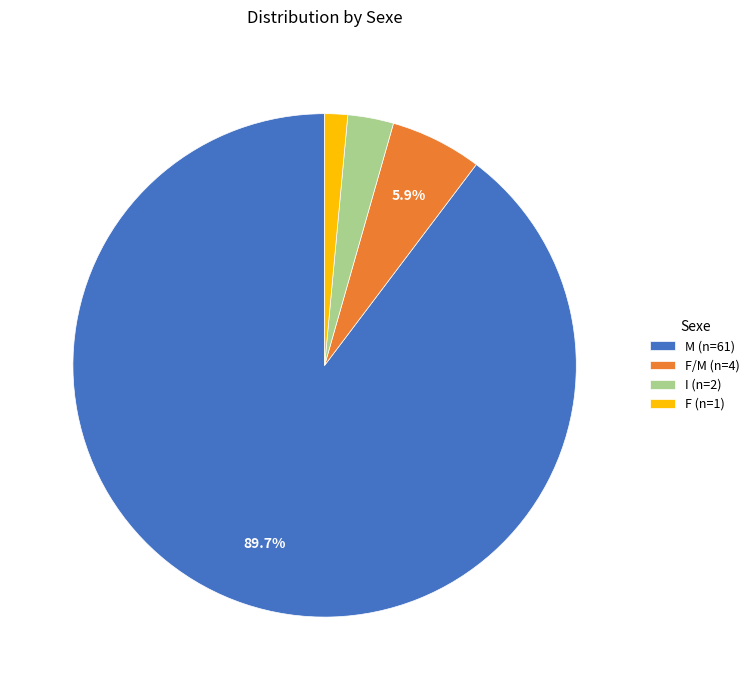

Which category has the smallest portion of the pie?

F (n=1)